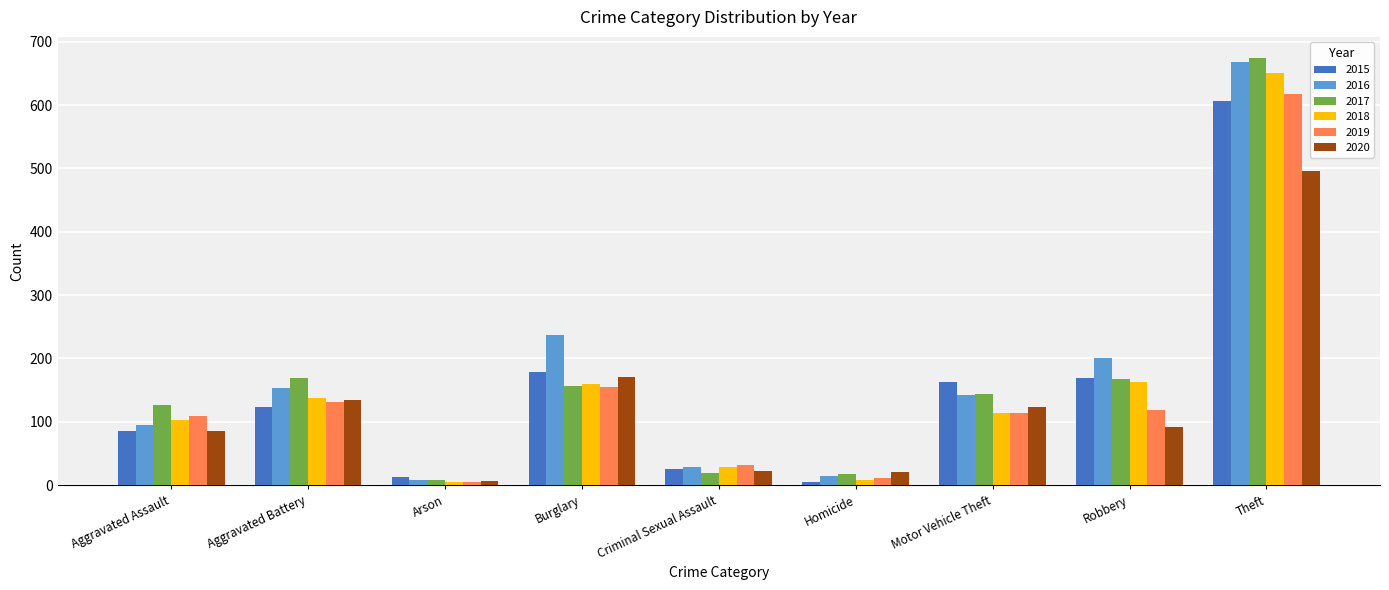

Read the 2017 value at Robbery.

167